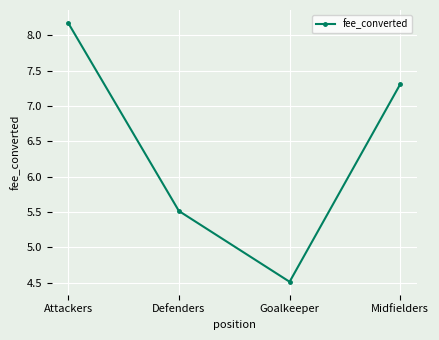

What is the approximate value at Goalkeeper?

4.5